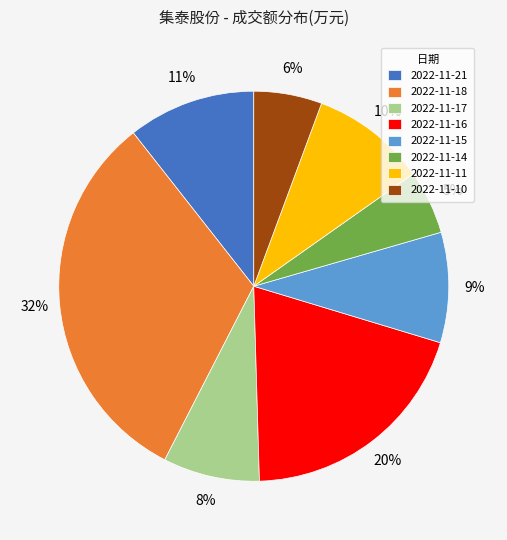

To the nearest percent, what is the difference between the largest and smallest slice percentages?

27%